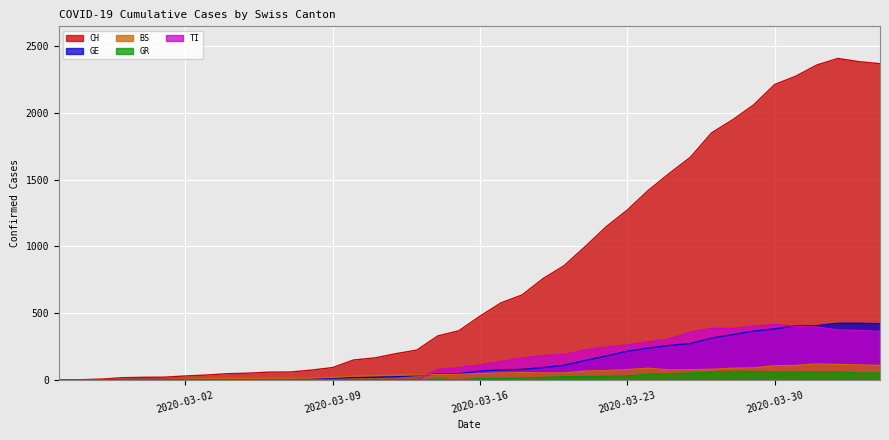

At how many categories does at least one series exceed 244?

22